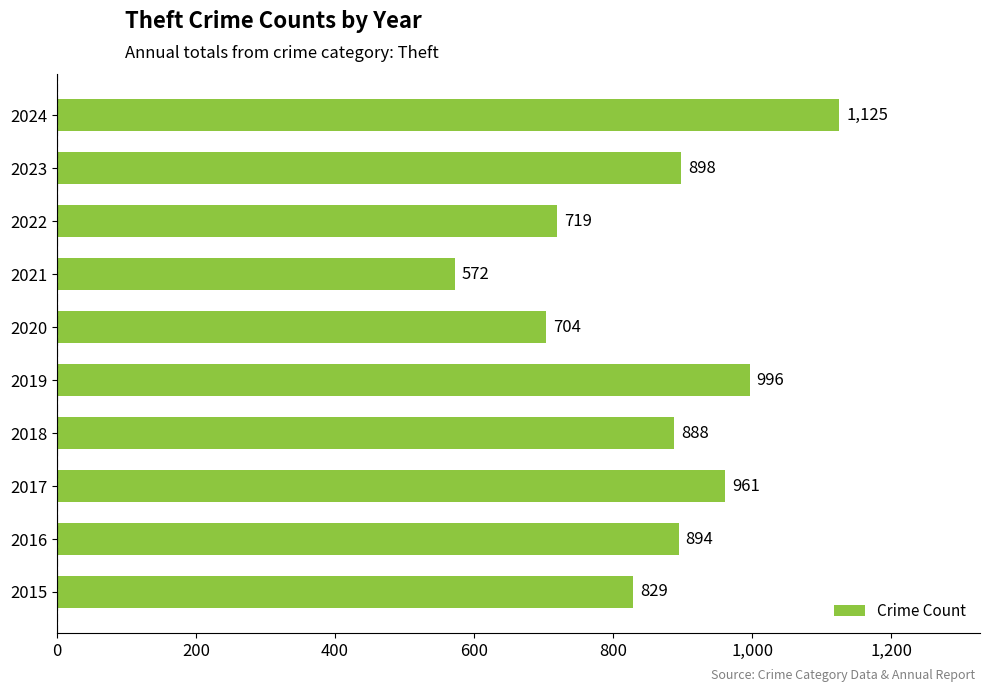

Rank the categories by value from highest to lowest.

2024, 2019, 2017, 2023, 2016, 2018, 2015, 2022, 2020, 2021